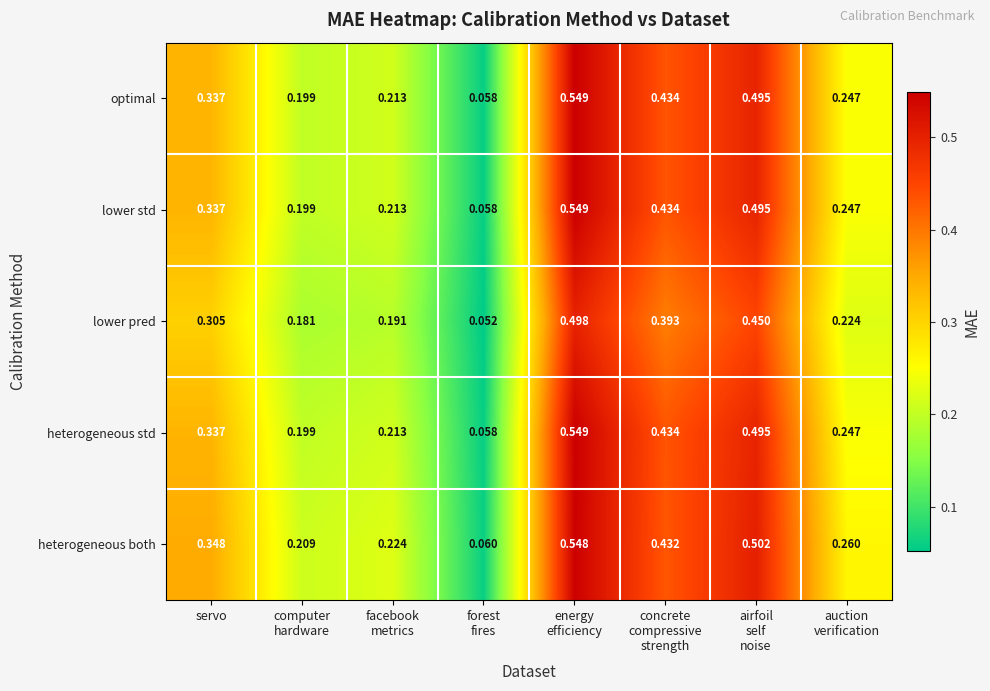

Which series has the largest total across all categories?

heterogeneous both